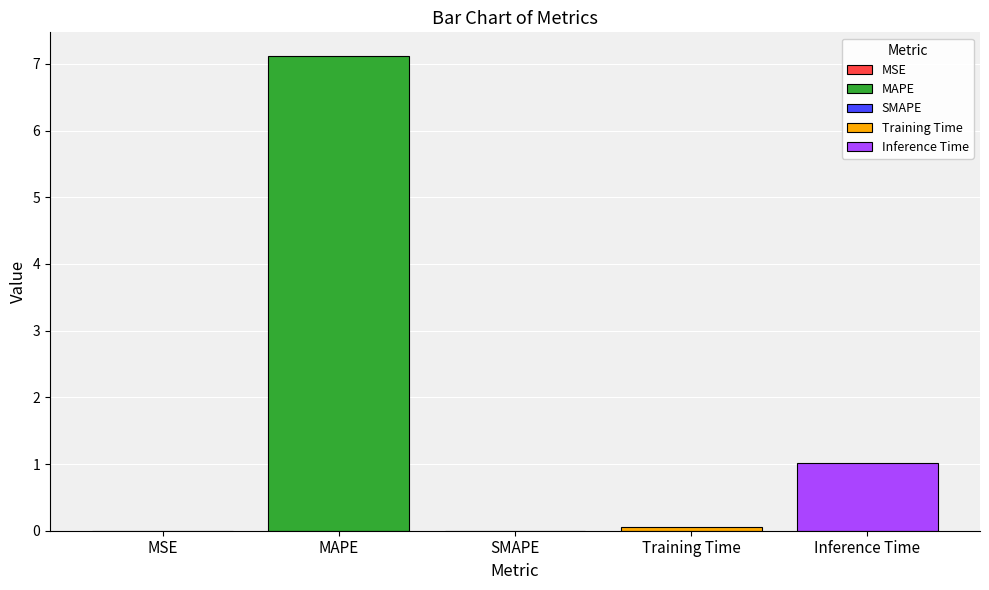

Reading right to left, list all the values displayed in this chart.

1.0	0.1	0.0	7.1	0.0